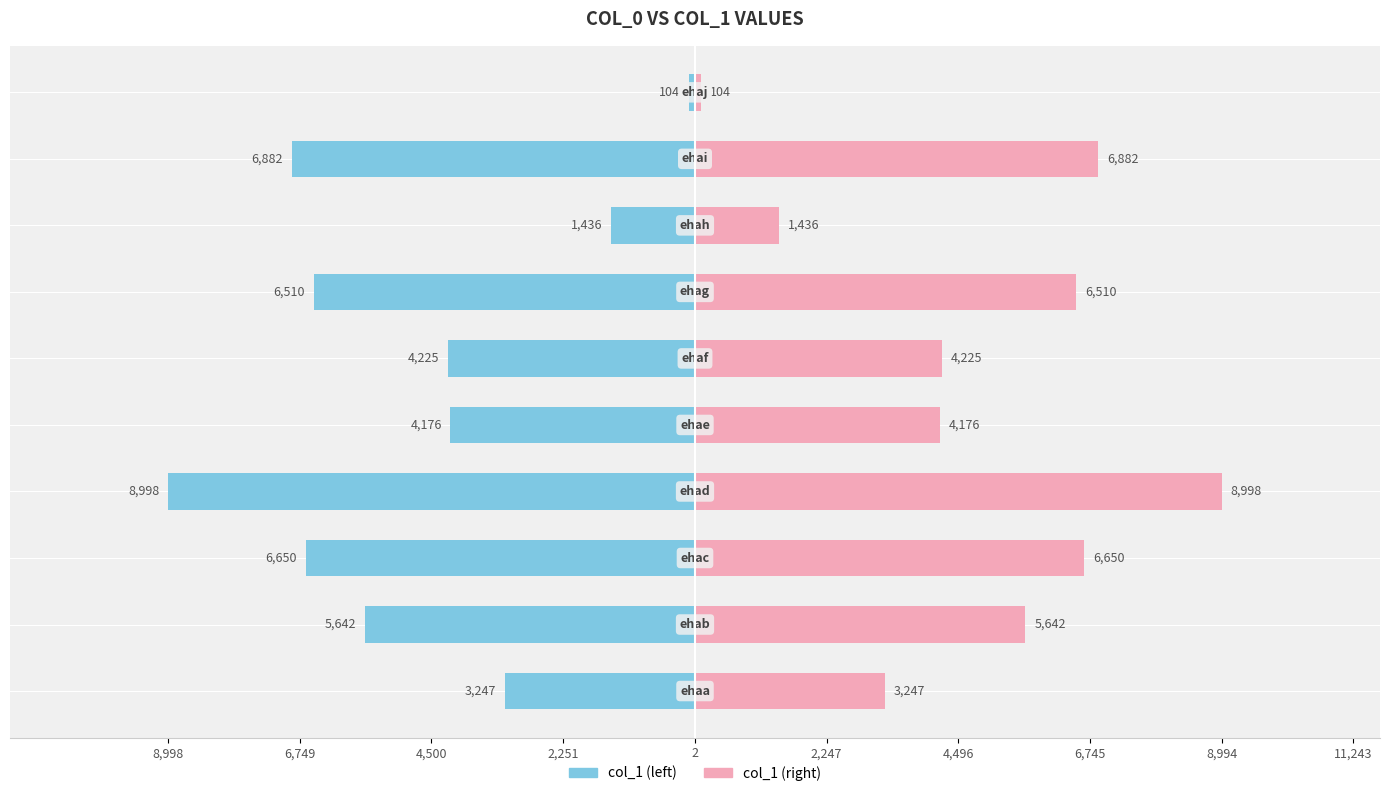

How many categories are shown in the chart?

10